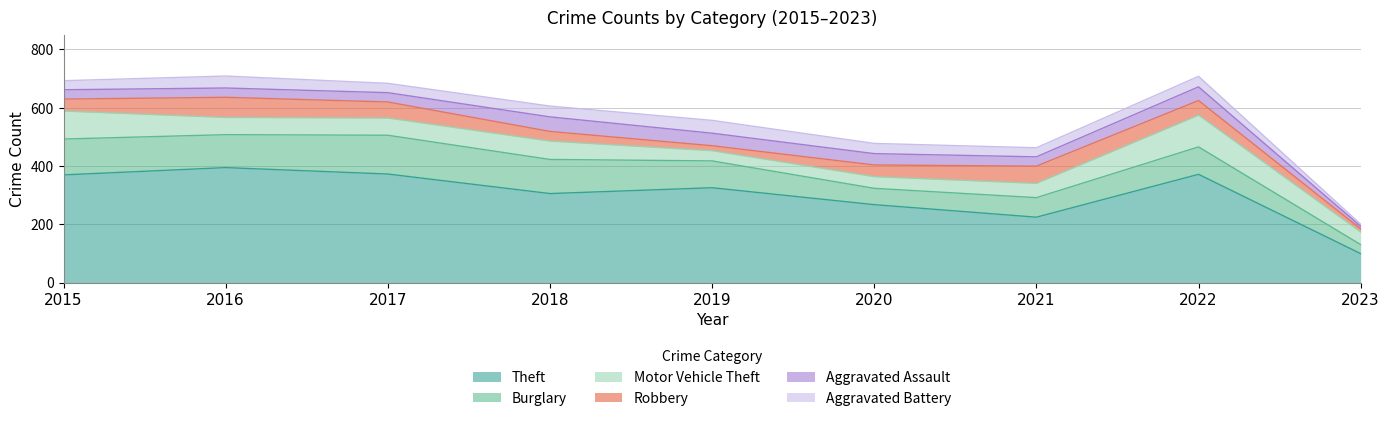

How many categories are shown in the chart?

9